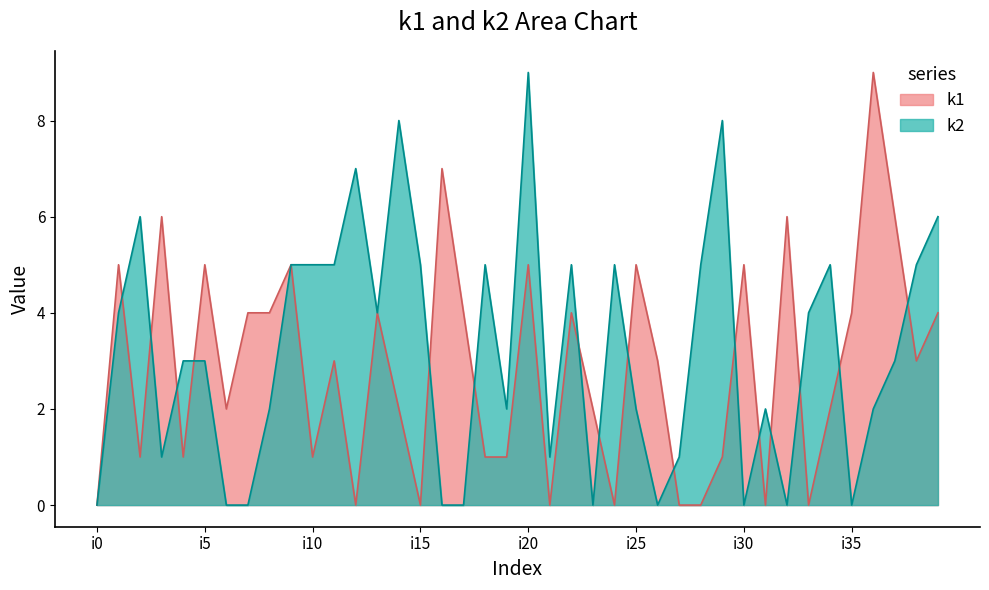

Between i30 and i39, which series saw the biggest shift?

k2